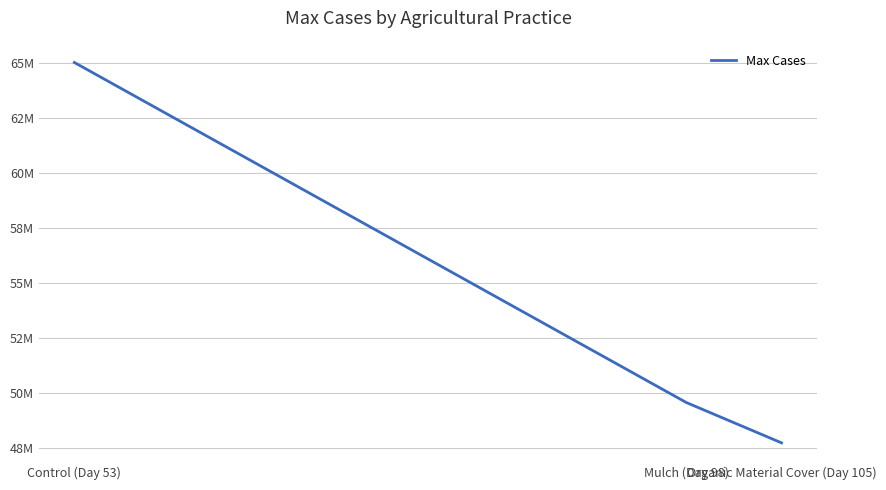

What is the difference between the values at Mulch (Day 98) and Organic Material Cover (Day 105)?

1831832.2